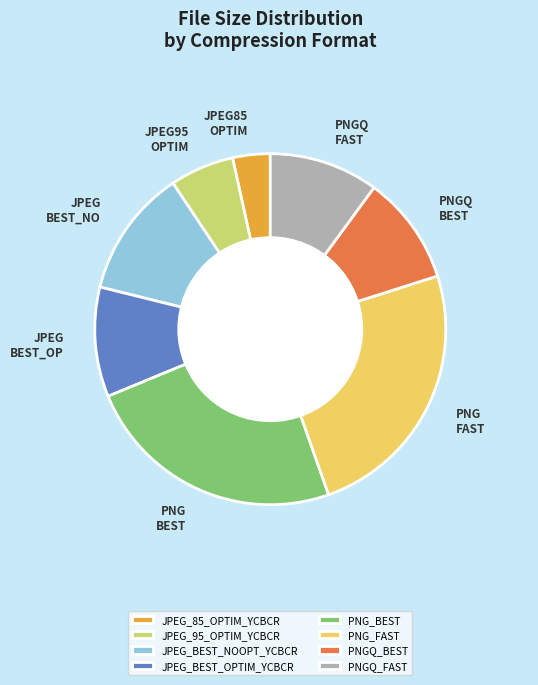

What is the ratio of the value at JPEG_BEST_NOOPT_YCBCR to the value at JPEG_85_OPTIM_YCBCR?

3.4